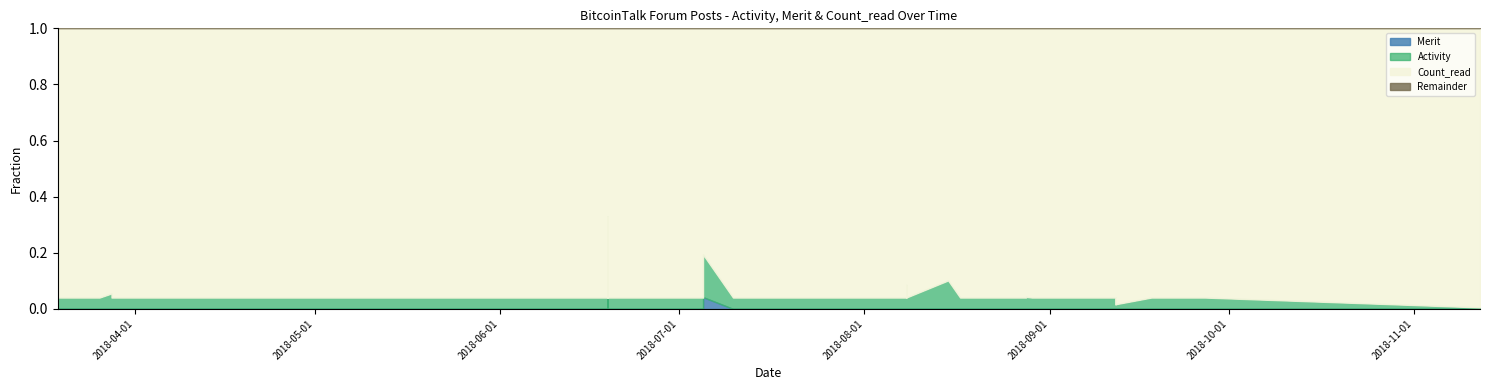

What is the label of the 39th point from the left?

2018-03-28